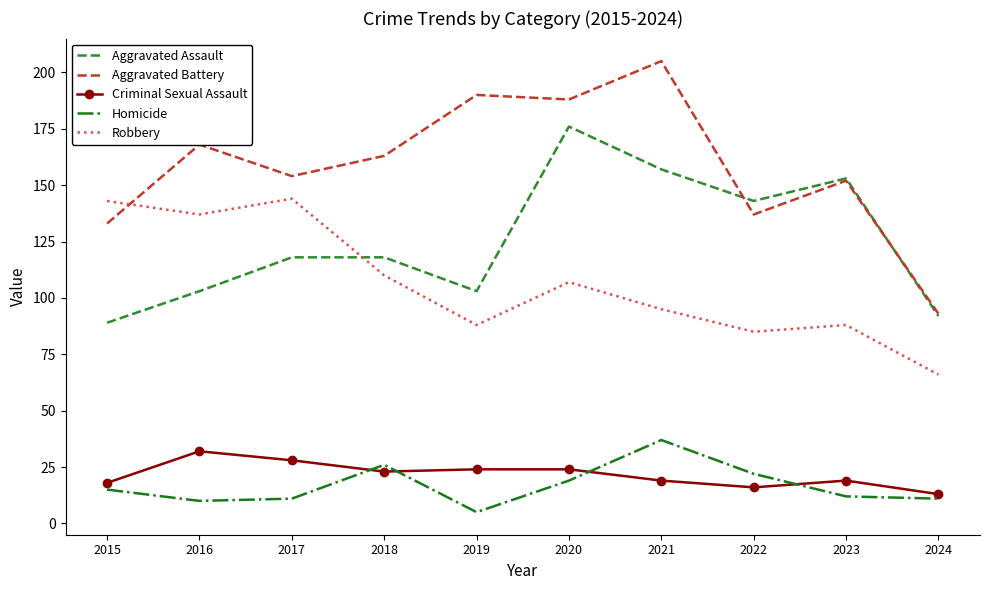

Which series has the largest total across all categories?

Aggravated Battery